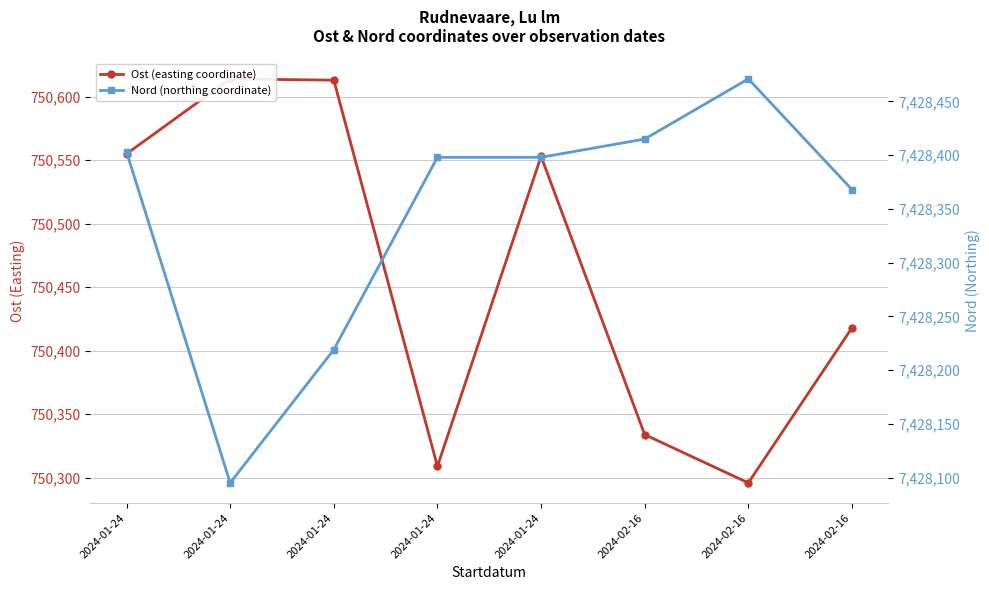

Is it true that Nord (northing coordinate) equals 7428398 at 2024-01-24?

True